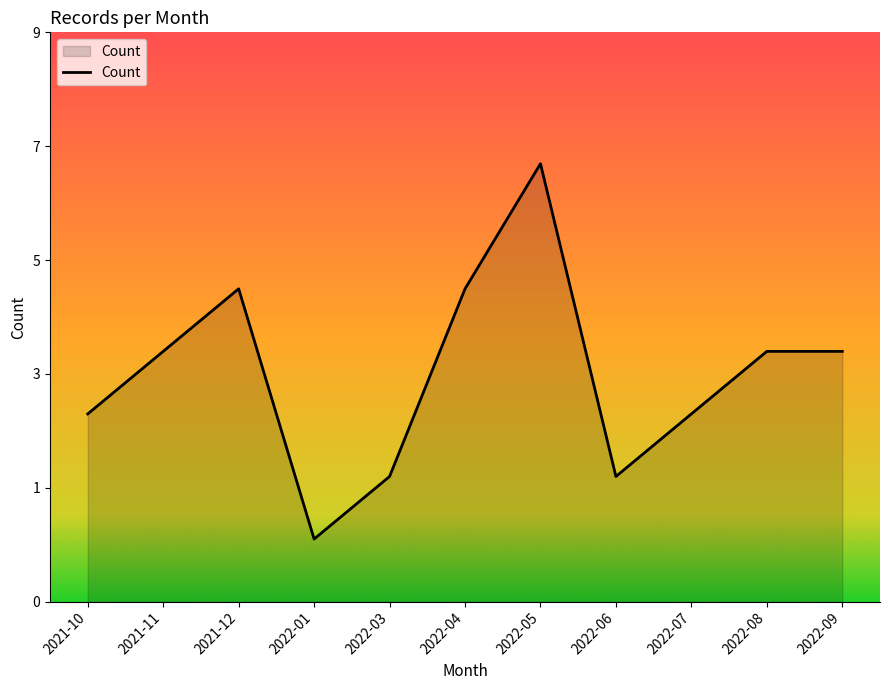

Rank the categories by value from lowest to highest.

2022-01, 2022-03, 2022-06, 2021-10, 2022-07, 2021-11, 2022-08, 2022-09, 2021-12, 2022-04, 2022-05